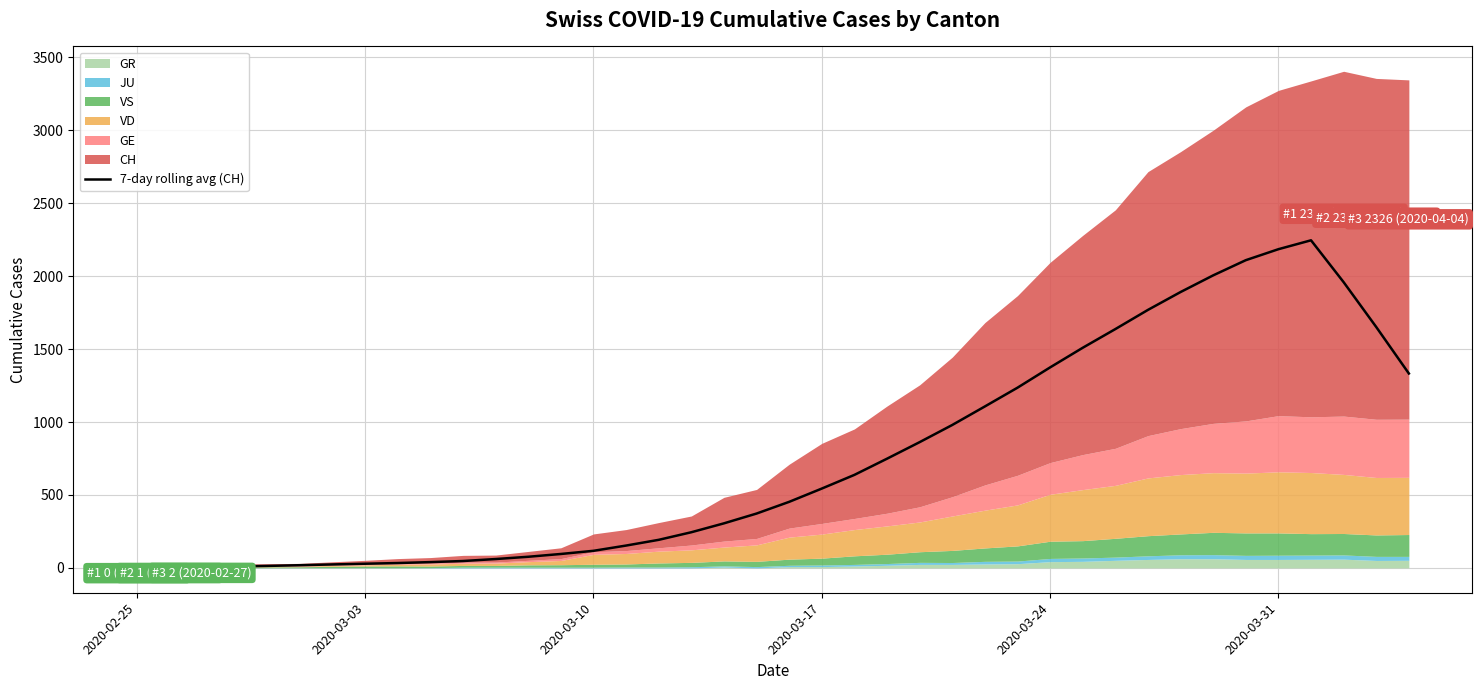

What is the difference between the maximum and second lowest values?

2241.7